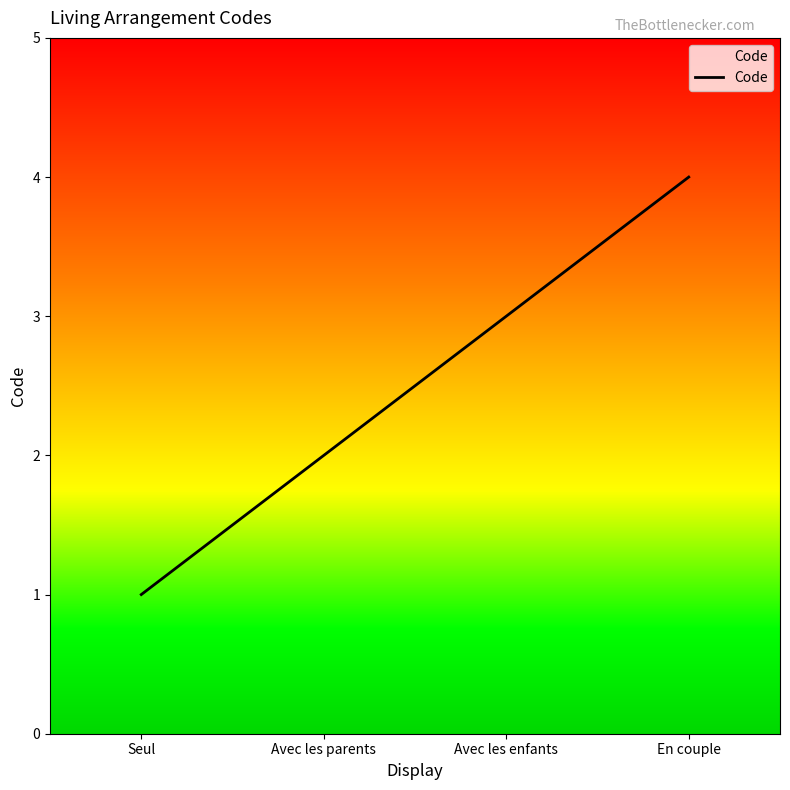

At which category does the chart reach its minimum across all series?

Seul